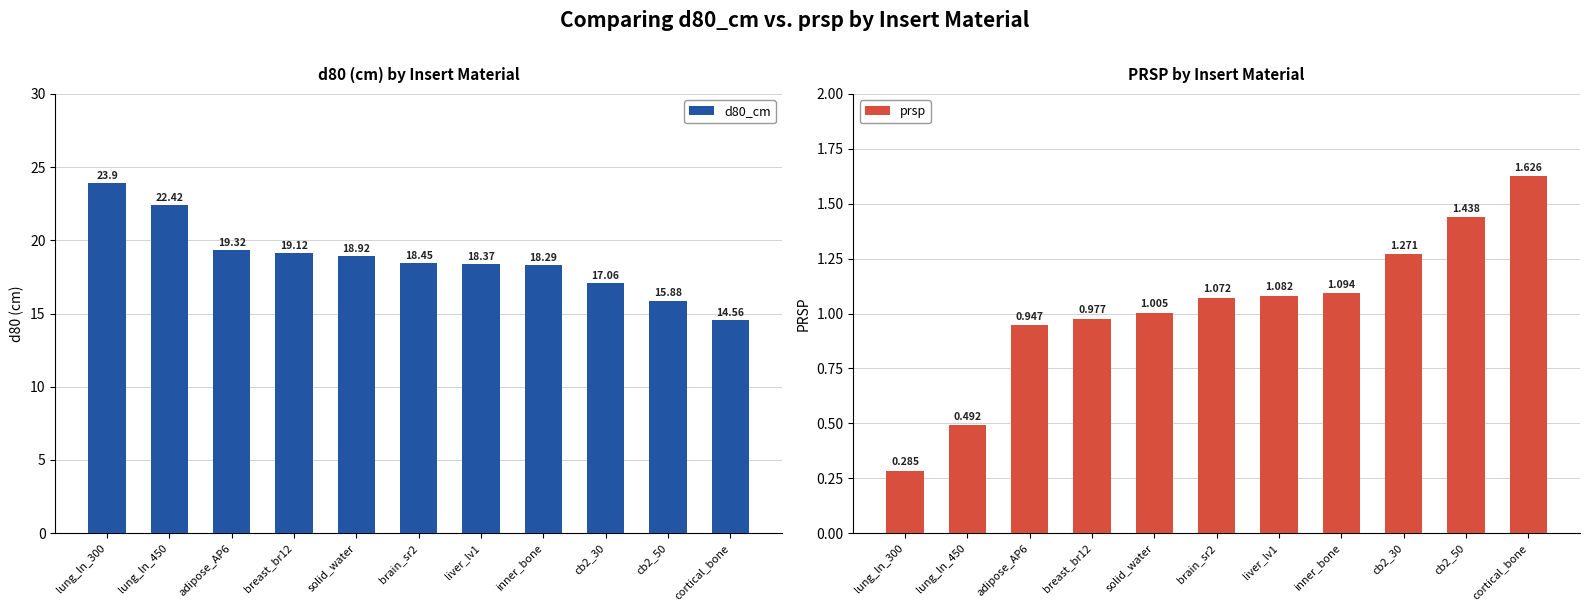

Which category has the highest value across all series?

lung_ln_300